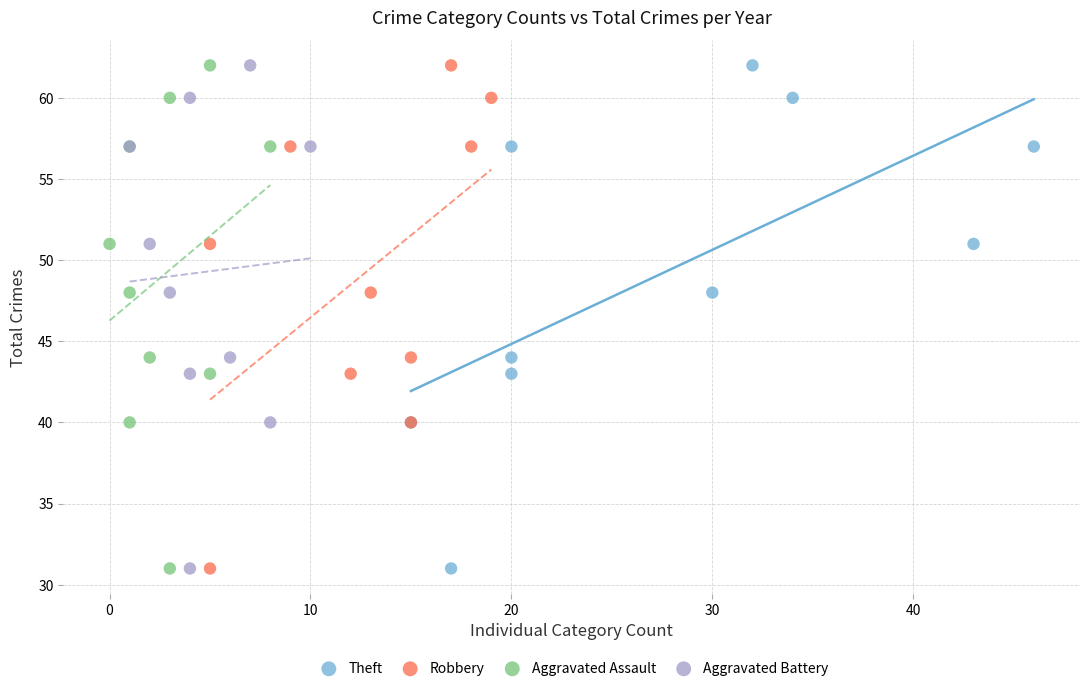

What are all the series names shown in the legend?

Theft, Robbery, Aggravated Assault, Aggravated Battery